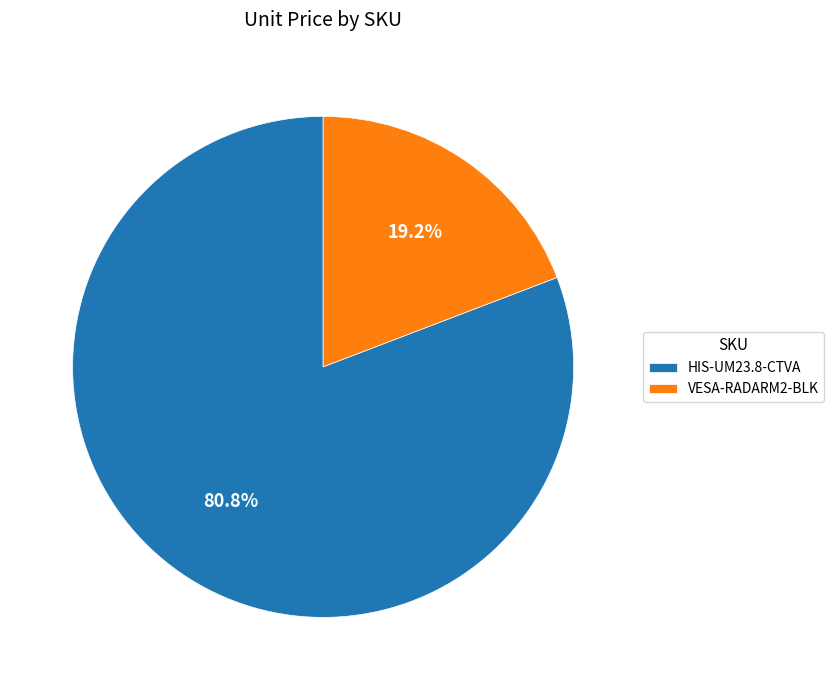

To the nearest percent, what is the average slice percentage?

50%